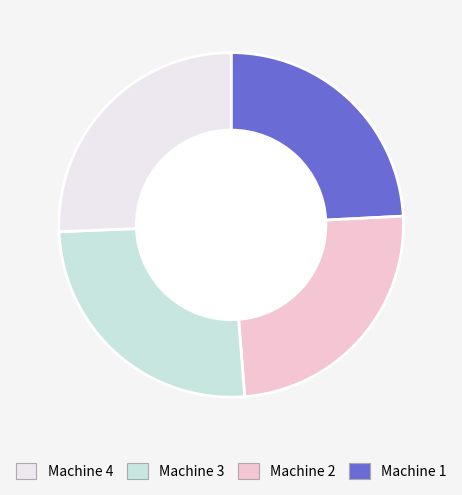

How many slices are in this pie chart?

4